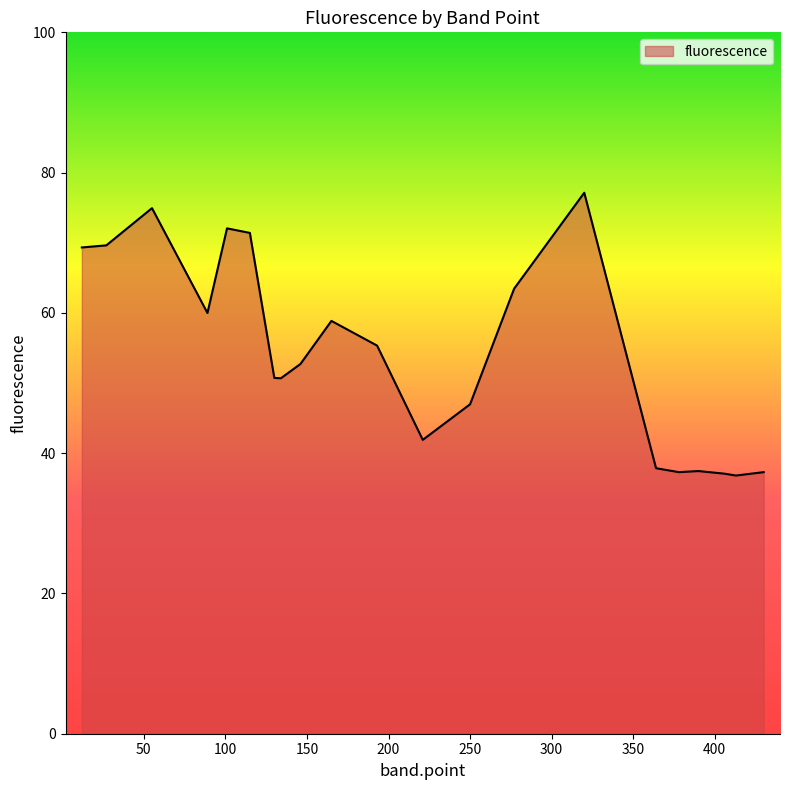

What is the difference between the maximum and minimum values?

40.3